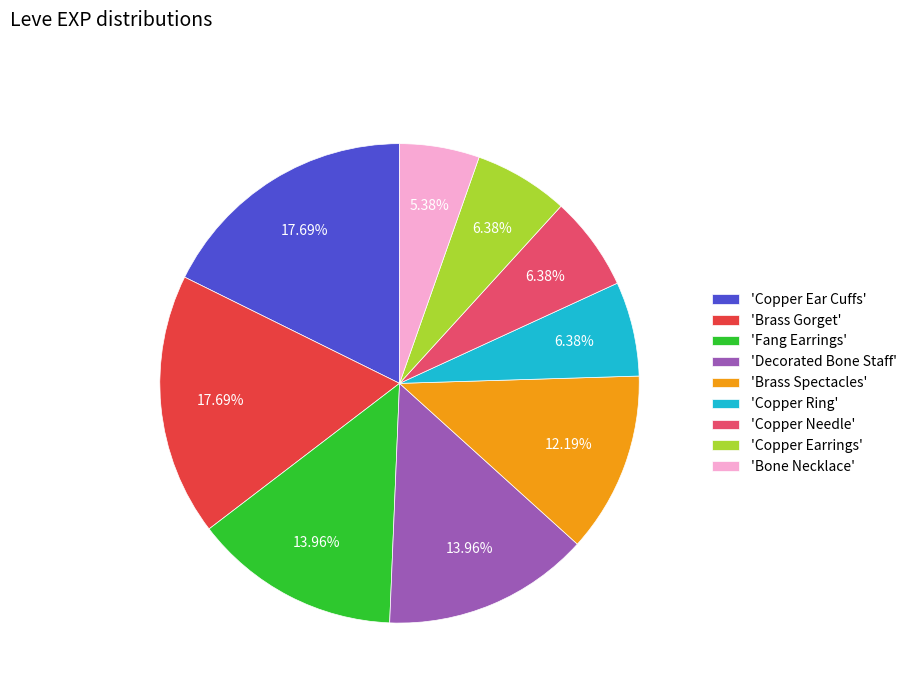

Which category has the smallest portion of the pie?

'Bone Necklace'